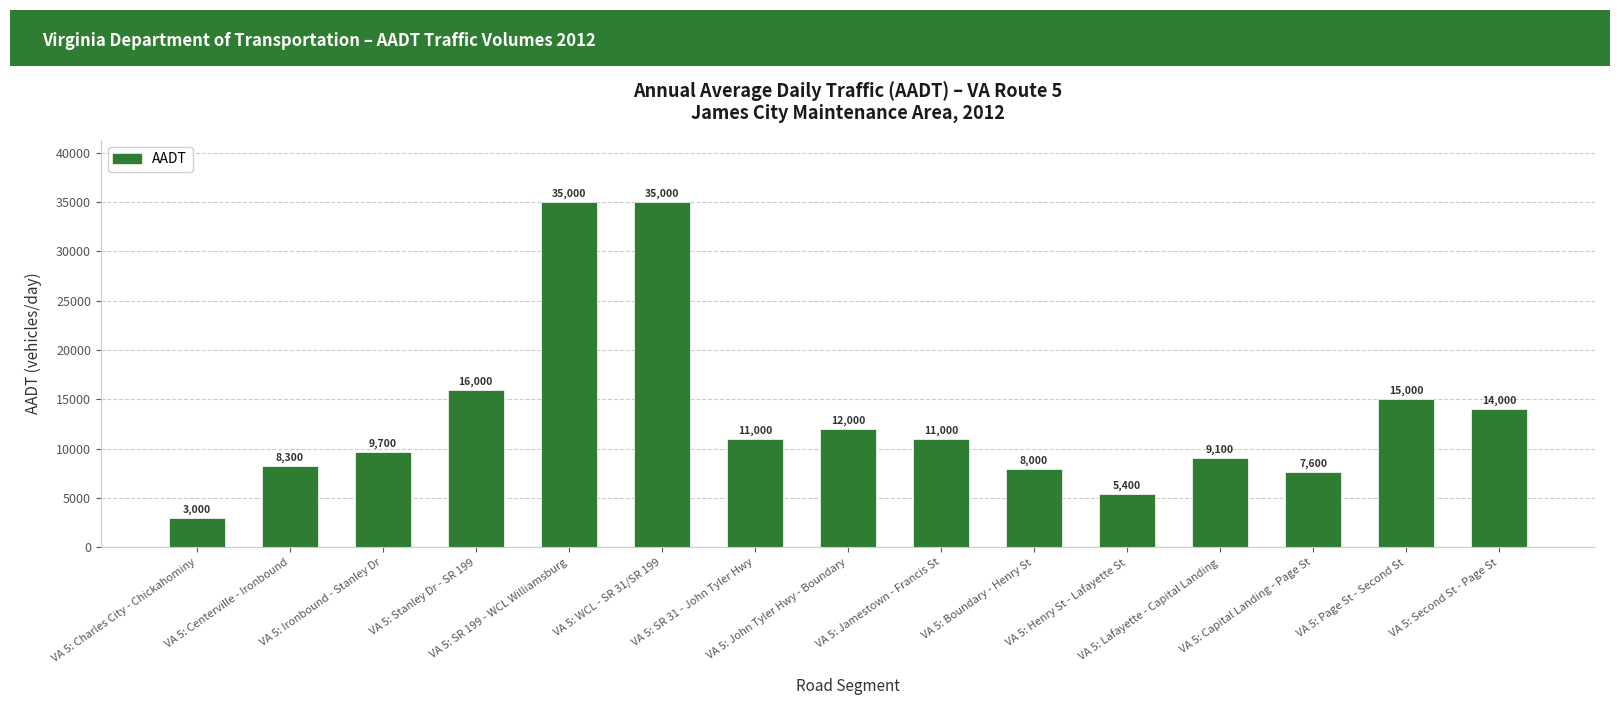

True or false: the data shows 14000 at VA 5: Second St - Page St.

True